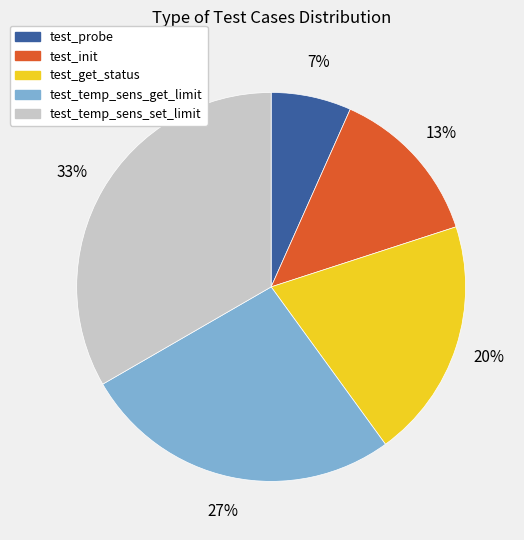

The test_init slice represents 28% of the pie. True or false?

False